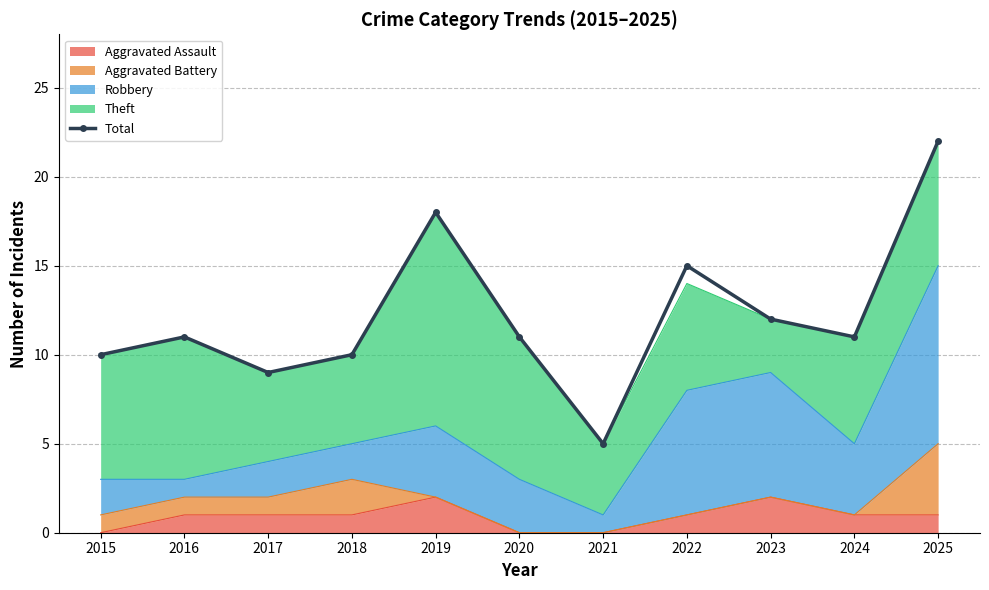

Read the value at 2024.

11